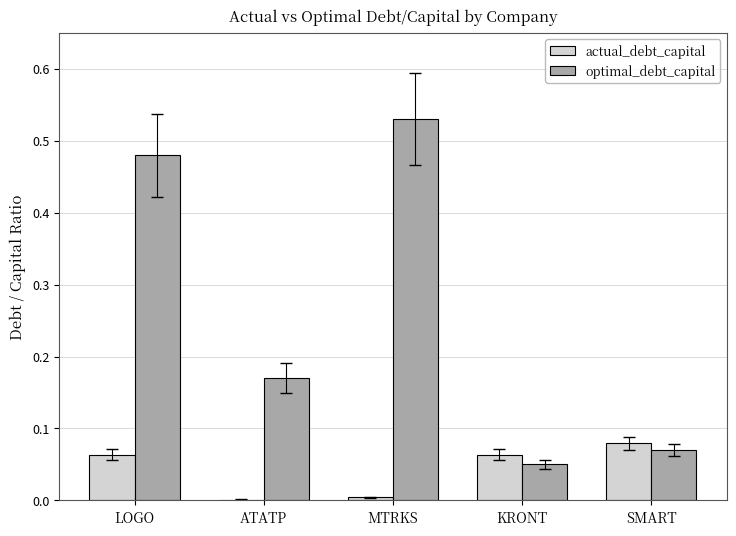

Is the value of actual_debt_capital at ATATP greater than the value of optimal_debt_capital at LOGO?

No